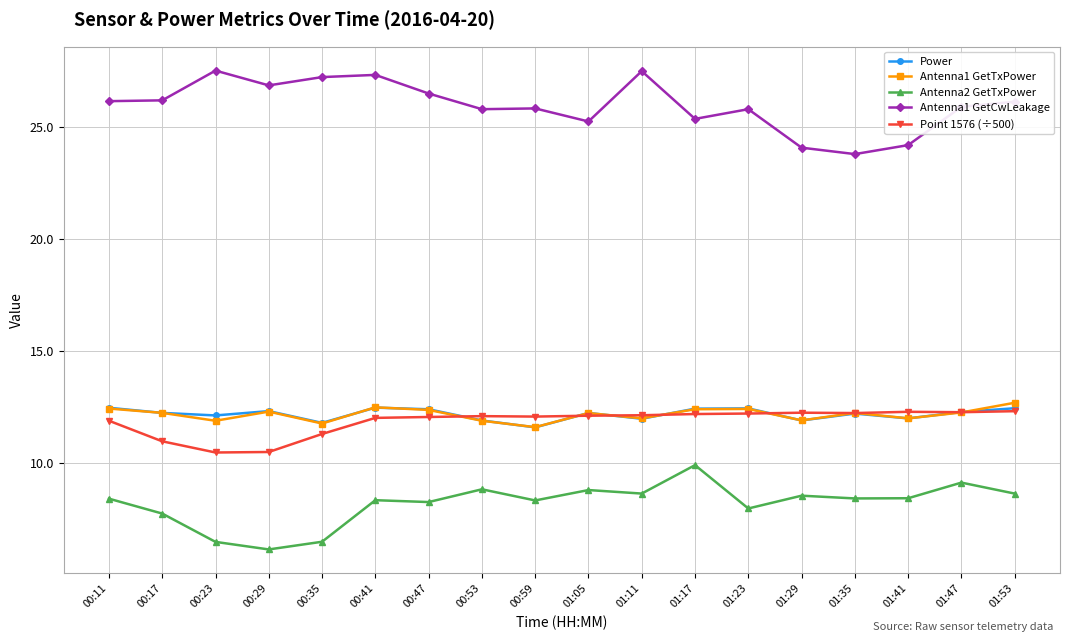

Is it true that Point 1576 (÷500) equals 17.5 at 01:11?

False